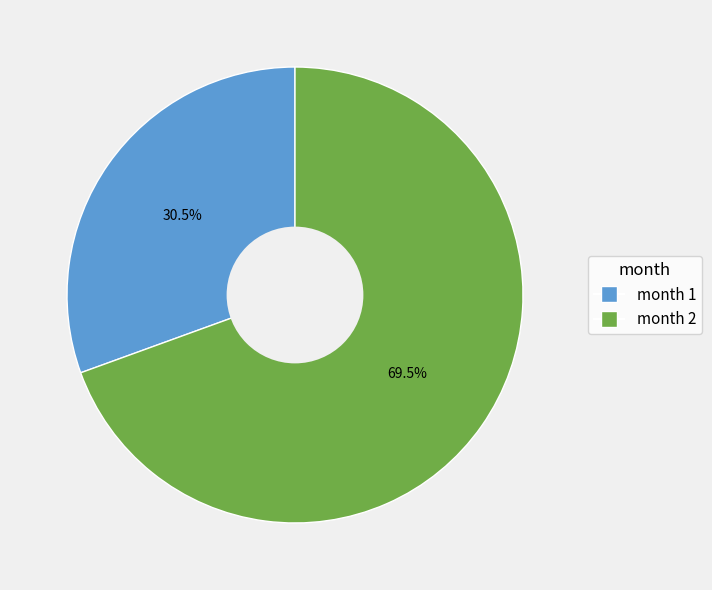

Does any single category account for the majority?

Yes